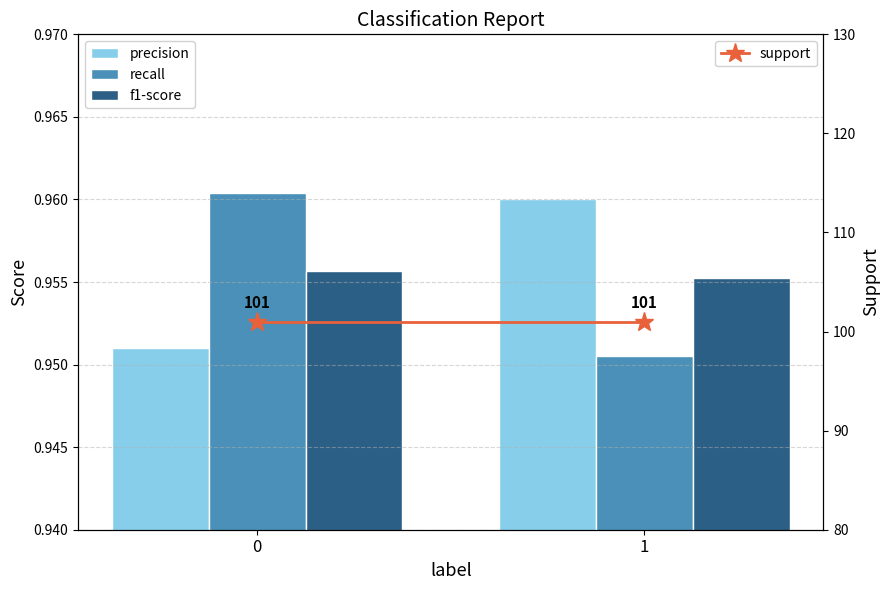

What is the spread (max minus min) of values at 1?

100.0